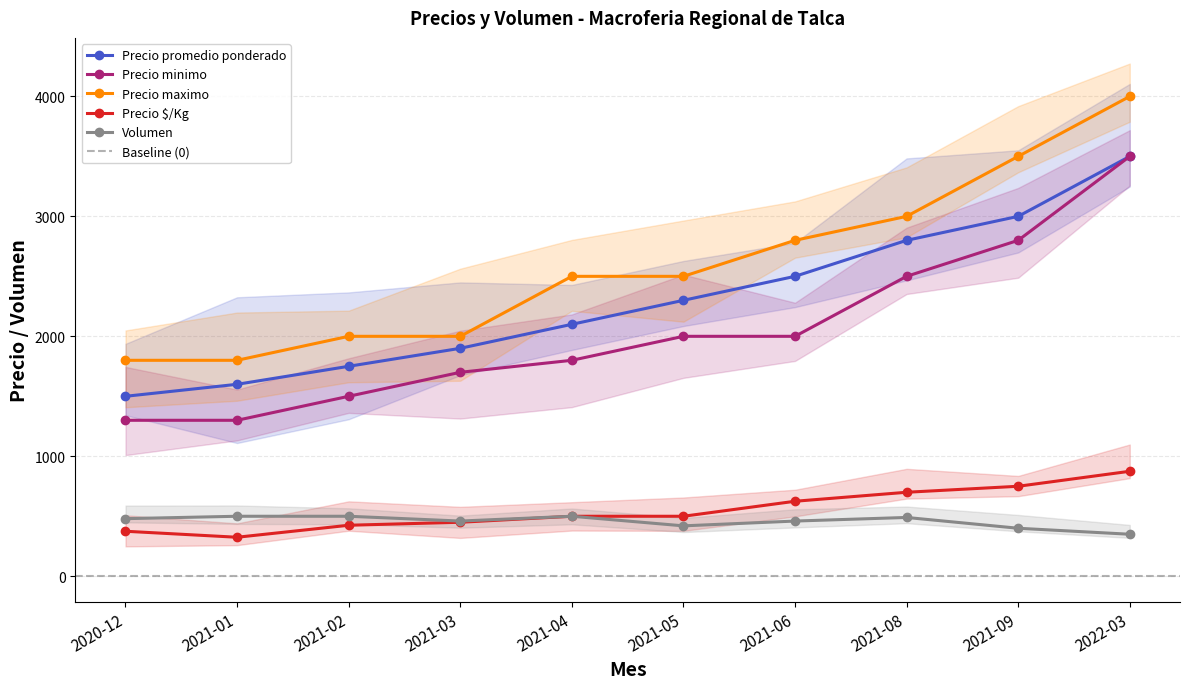

The Volumen series shows 460 at 2021-06. True or false?

True